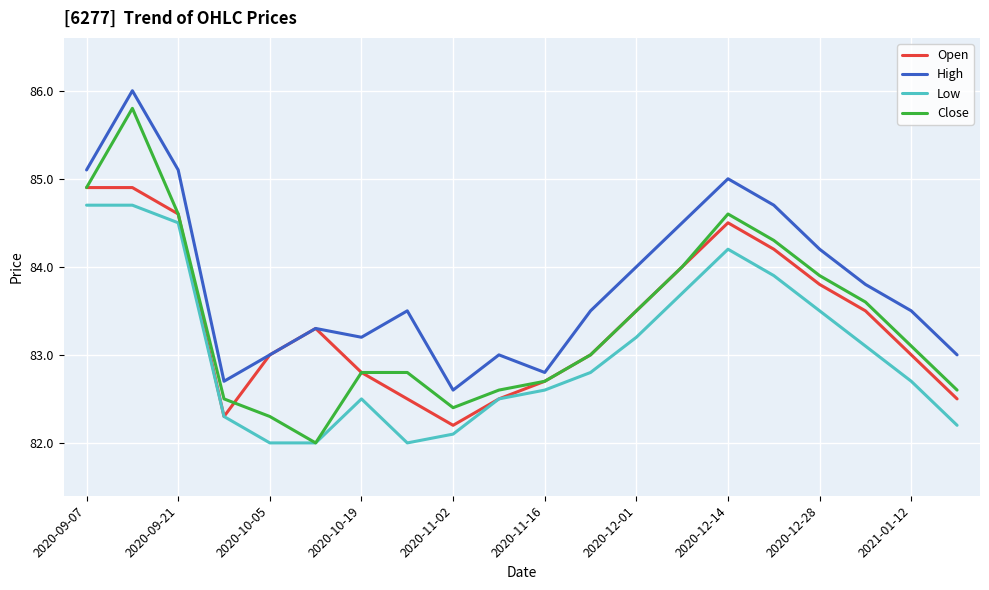

True or false: Close has more than 0 interior local peaks.

True